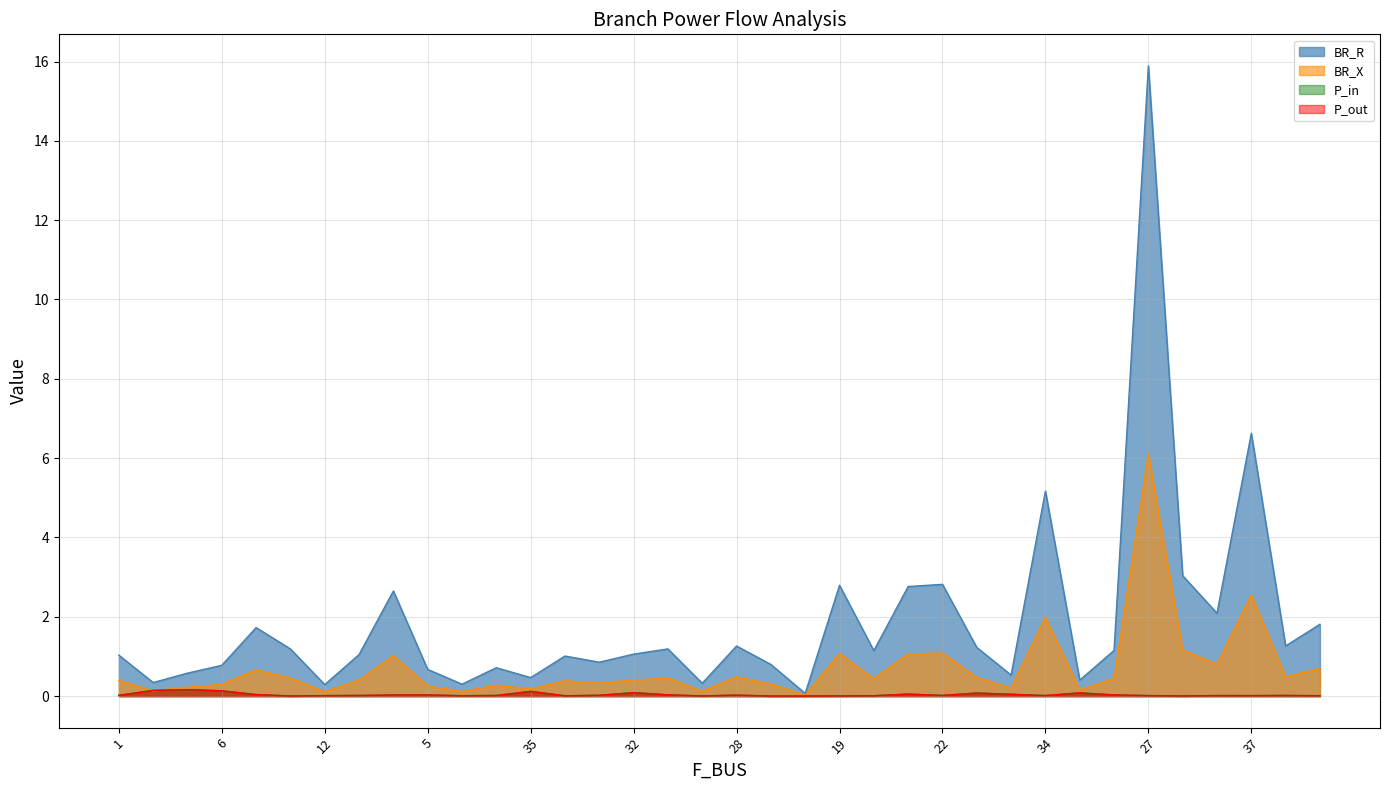

At which category does the chart reach its peak across all series?

27